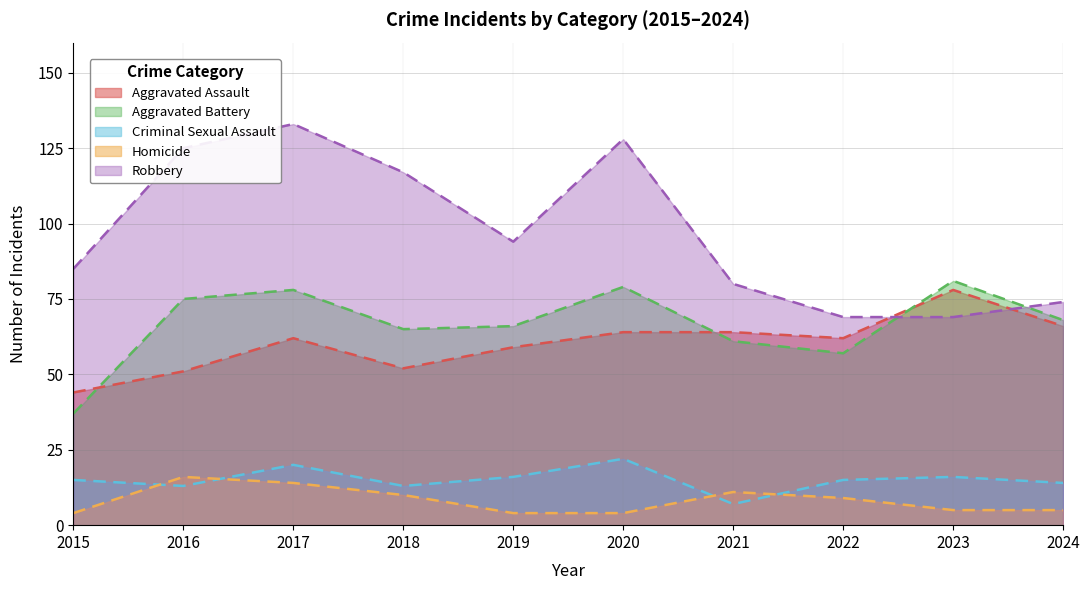

Rank the series at 2021 from highest to lowest value.

Robbery, Aggravated Assault, Aggravated Battery, Homicide, Criminal Sexual Assault